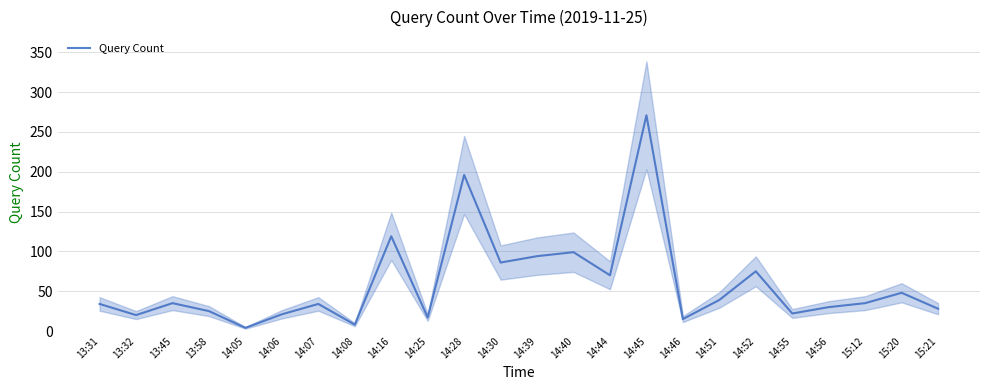

What is the label of the 19th point from the right?

14:06